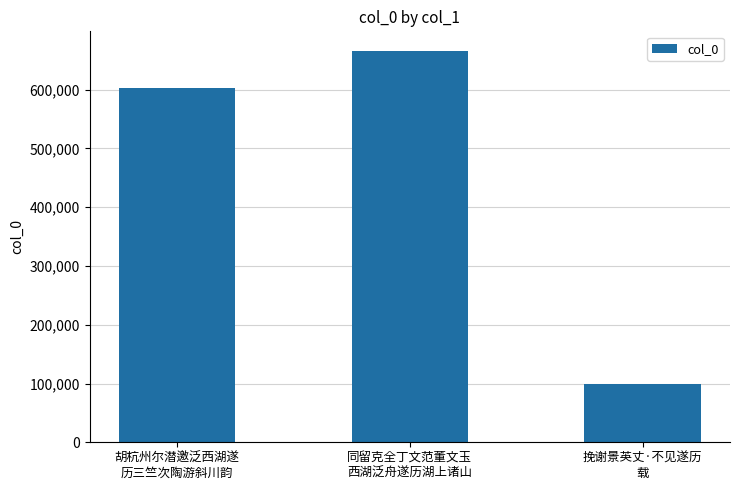

What is the label of the 3rd bar from the right?

胡杭州尔潜邀泛西湖遂
历三竺次陶游斜川韵